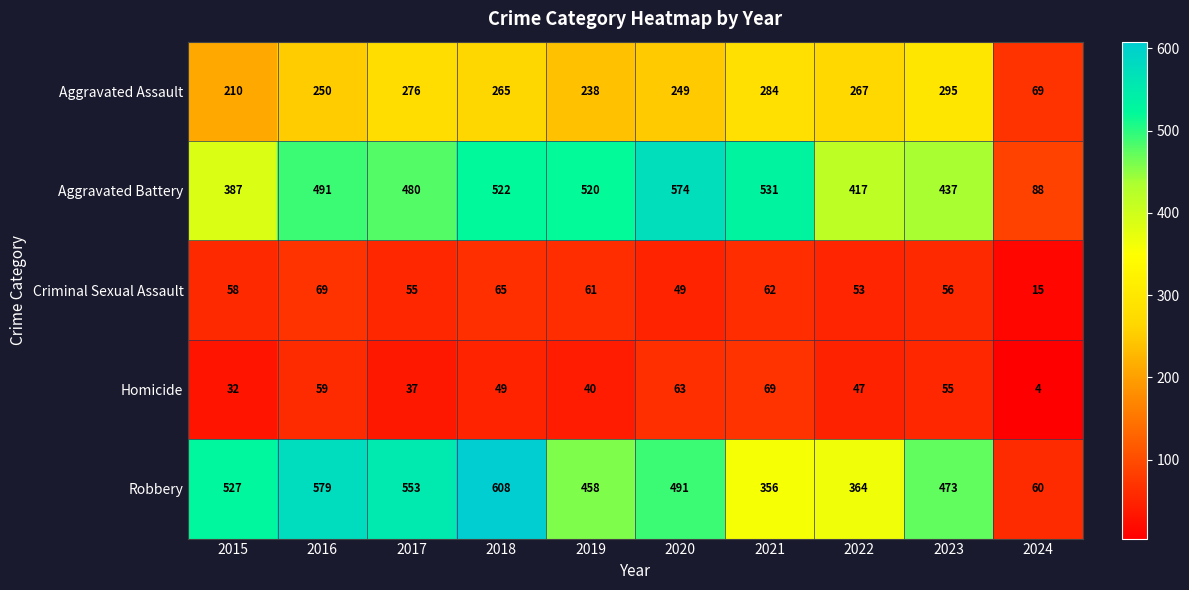

Is it true that Robbery equals 386 at 2017?

False